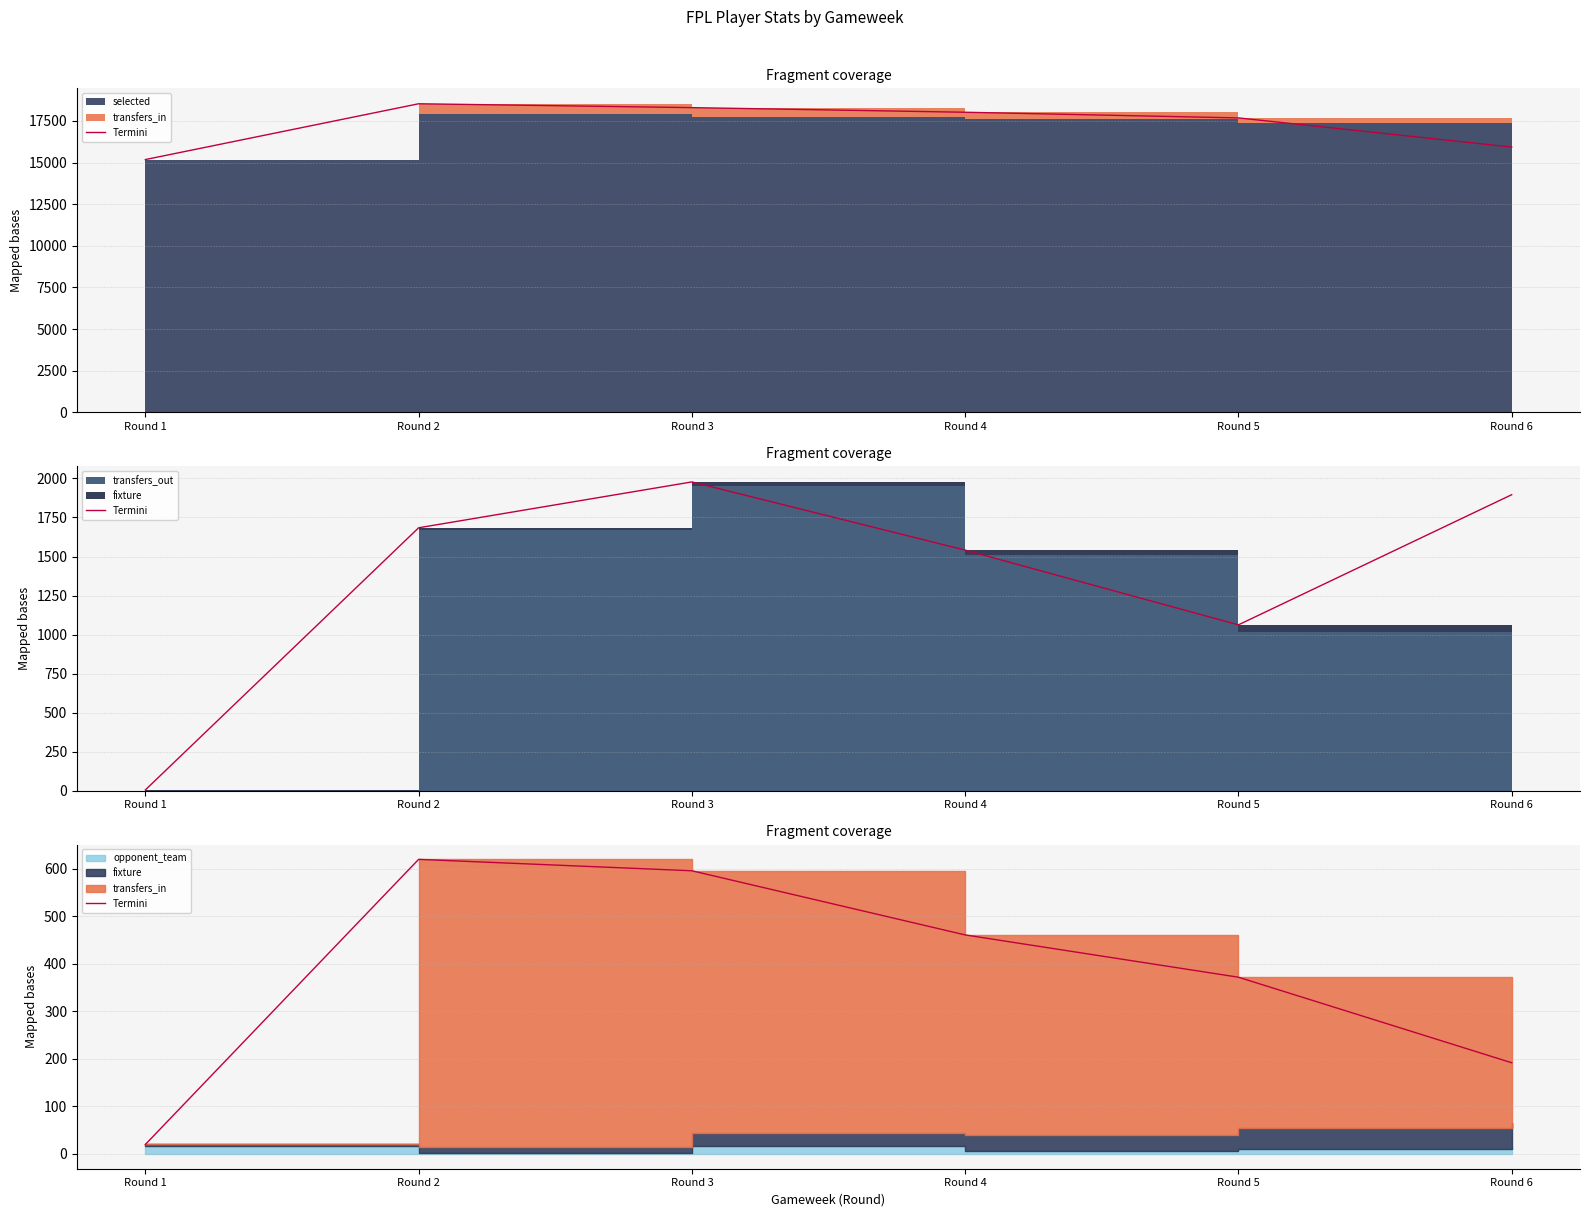

True or false: the data has more than 1 interior local peaks.

False